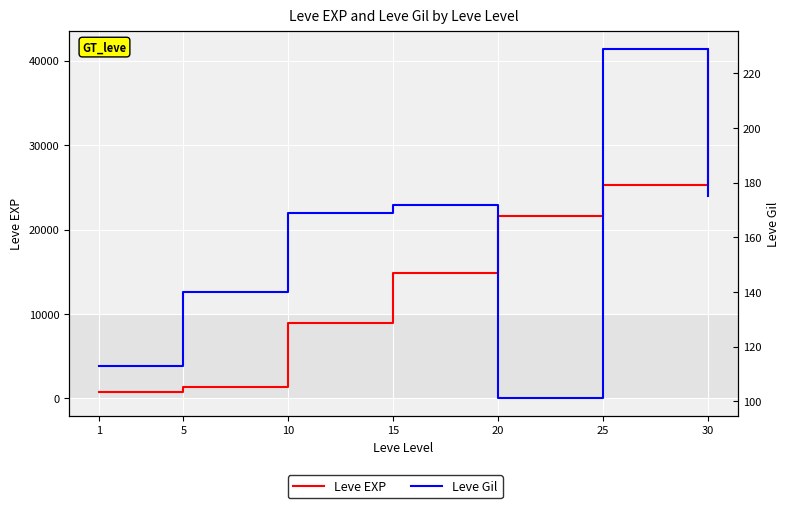

What are all the series names shown in the legend?

Leve EXP, Leve Gil